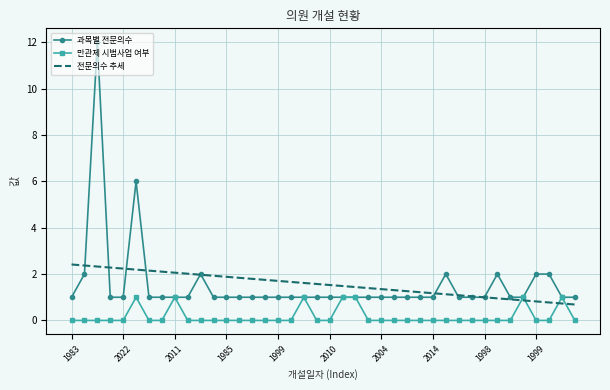

What is the maximum value for 만관제 시범사업 여부?

1.0